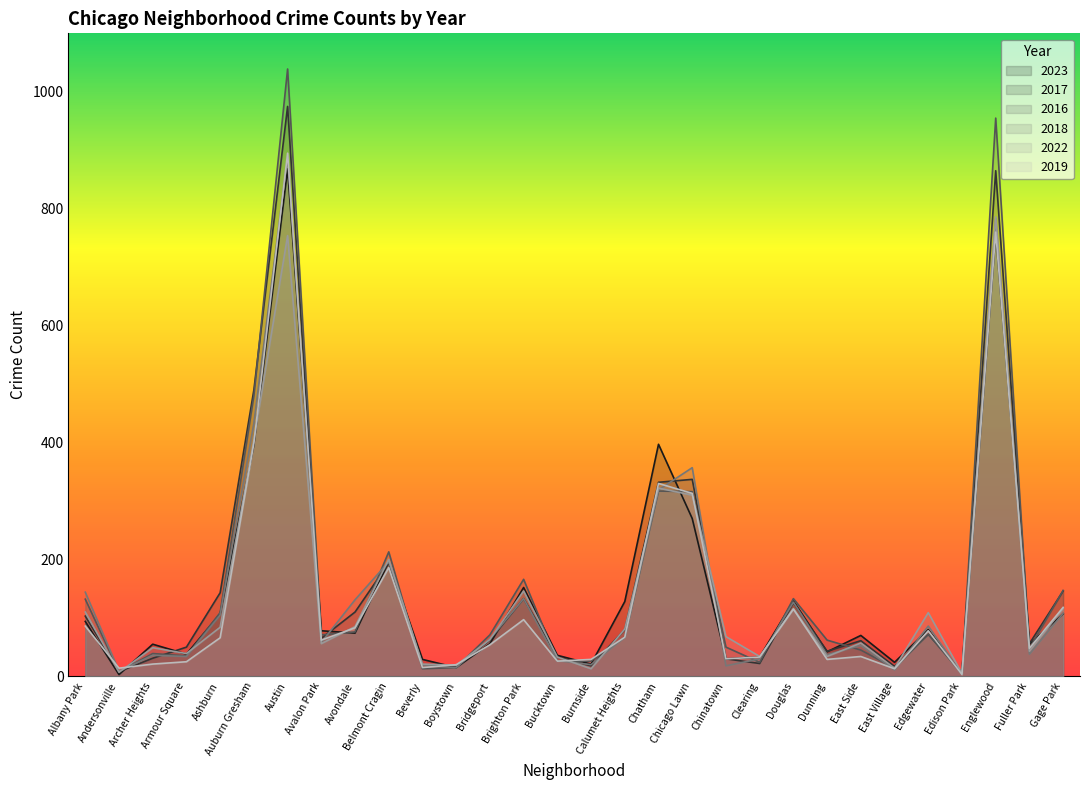

Reading right to left, list all the values displayed in this chart.

2023: Gage Park=107	Fuller Park=55	Englewood=758	Edison Park=4	Edgewater=80	East Village=24	East Side=70	Dunning=42	Douglas=129	Clearing=33	Chinatown=30	Chicago Lawn=270	Chatham=397	Calumet Heights=128	Burnside=21	Bucktown=36	Brighton Park=152	Bridgeport=56	Boystown=15	Beverly=29	Belmont Cragin=196	Avondale=74	Avalon Park=78	Austin=868	Auburn Gresham=396	Ashburn=107	Armour Square=38	Archer Heights=55	Andersonville=3	Albany Park=94
2017: Gage Park=146	Fuller Park=56	Englewood=865	Edison Park=7	Edgewater=72	East Village=17	East Side=61	Dunning=43	Douglas=126	Clearing=22	Chinatown=30	Chicago Lawn=337	Chatham=332	Calumet Heights=80	Burnside=18	Bucktown=33	Brighton Park=133	Bridgeport=62	Boystown=17	Beverly=20	Belmont Cragin=194	Avondale=110	Avalon Park=65	Austin=975	Auburn Gresham=490	Ashburn=143	Armour Square=50	Archer Heights=31	Andersonville=8	Albany Park=103
2016: Gage Park=147	Fuller Park=48	Englewood=955	Edison Park=4	Edgewater=72	East Village=14	East Side=45	Dunning=62	Douglas=133	Clearing=24	Chinatown=50	Chicago Lawn=316	Chatham=317	Calumet Heights=67	Burnside=26	Bucktown=26	Brighton Park=166	Bridgeport=71	Boystown=15	Beverly=13	Belmont Cragin=213	Avondale=76	Avalon Park=71	Austin=1039	Auburn Gresham=480	Ashburn=109	Armour Square=35	Archer Heights=39	Andersonville=8	Albany Park=132
2018: Gage Park=108	Fuller Park=38	Englewood=783	Edison Park=4	Edgewater=86	East Village=11	East Side=53	Dunning=37	Douglas=127	Clearing=30	Chinatown=18	Chicago Lawn=357	Chatham=319	Calumet Heights=67	Burnside=20	Bucktown=27	Brighton Park=133	Bridgeport=64	Boystown=15	Beverly=19	Belmont Cragin=196	Avondale=131	Avalon Park=58	Austin=889	Auburn Gresham=433	Ashburn=105	Armour Square=34	Archer Heights=36	Andersonville=9	Albany Park=144
2022: Gage Park=116	Fuller Park=43	Englewood=786	Edison Park=5	Edgewater=109	East Village=14	East Side=57	Dunning=34	Douglas=116	Clearing=34	Chinatown=68	Chicago Lawn=310	Chatham=322	Calumet Heights=81	Burnside=13	Bucktown=33	Brighton Park=146	Bridgeport=63	Boystown=19	Beverly=21	Belmont Cragin=200	Avondale=85	Avalon Park=56	Austin=754	Auburn Gresham=404	Ashburn=84	Armour Square=39	Archer Heights=49	Andersonville=7	Albany Park=110
2019: Gage Park=118	Fuller Park=48	Englewood=760	Edison Park=3	Edgewater=78	East Village=13	East Side=34	Dunning=29	Douglas=115	Clearing=33	Chinatown=30	Chicago Lawn=313	Chatham=330	Calumet Heights=67	Burnside=29	Bucktown=26	Brighton Park=97	Bridgeport=54	Boystown=20	Beverly=15	Belmont Cragin=186	Avondale=83	Avalon Park=62	Austin=895	Auburn Gresham=399	Ashburn=66	Armour Square=25	Archer Heights=21	Andersonville=14	Albany Park=86